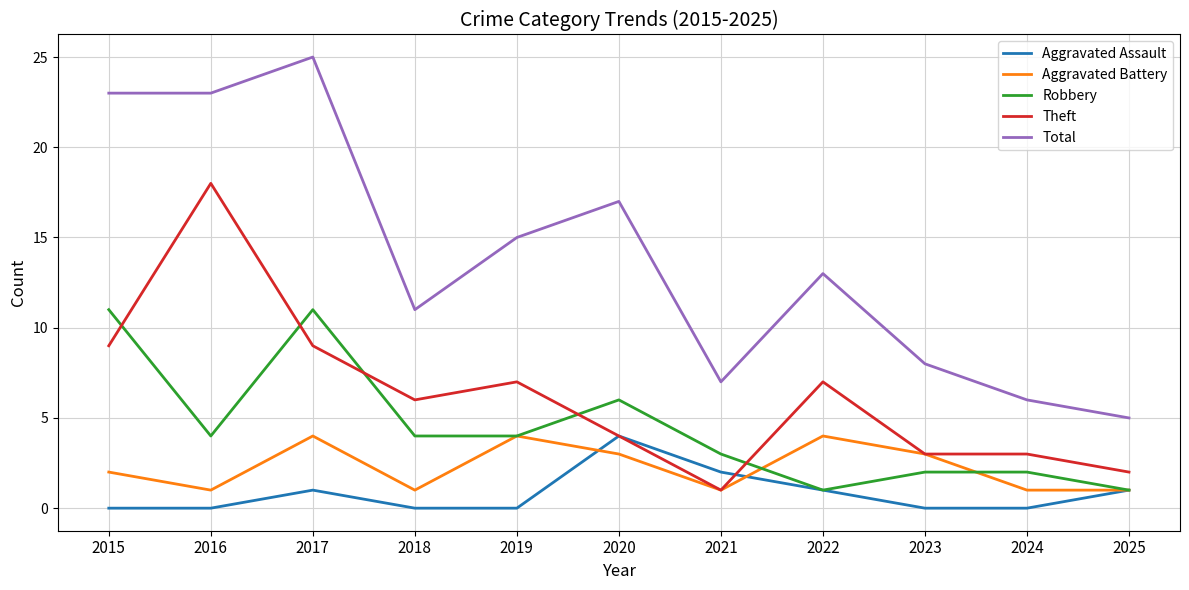

The value of Theft at 2018 is 9. True or false?

False